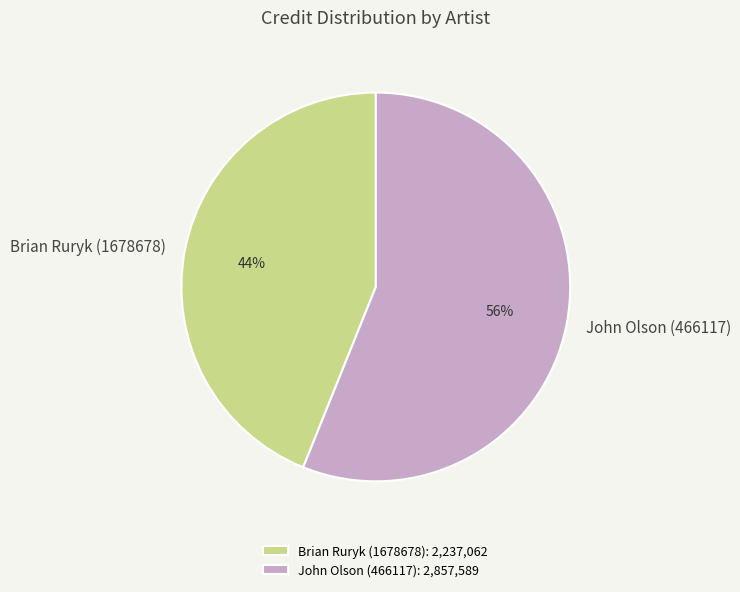

How many segments does this pie chart have?

2